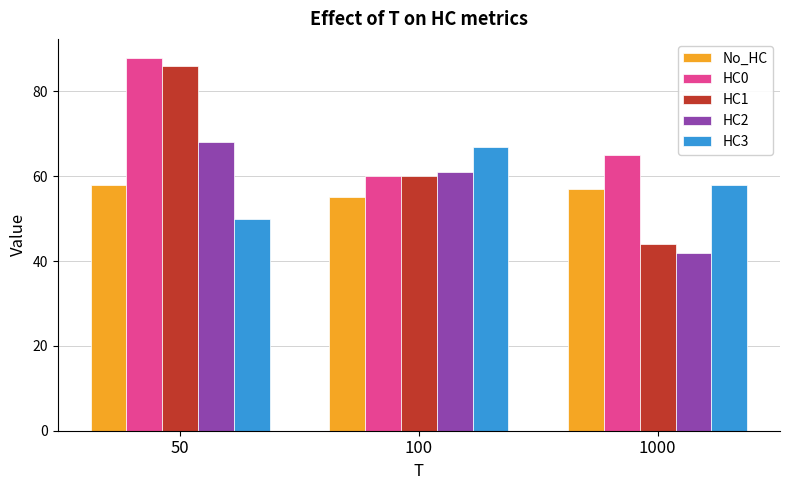

What is the average value of the No_HC series?

57